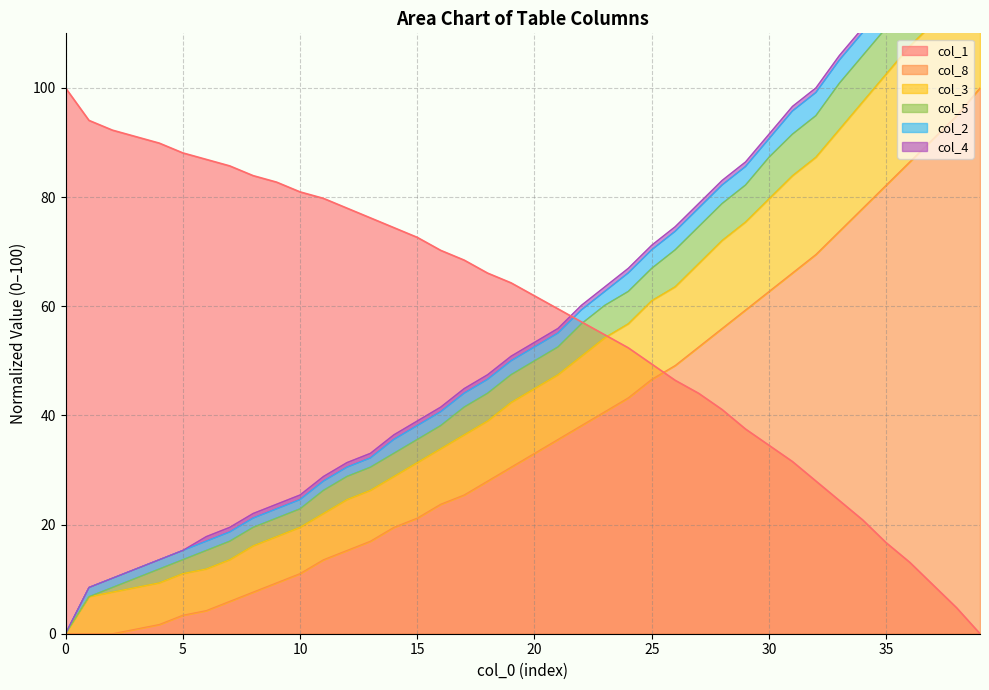

The value of col_8 at 20 is 33.1. True or false?

True